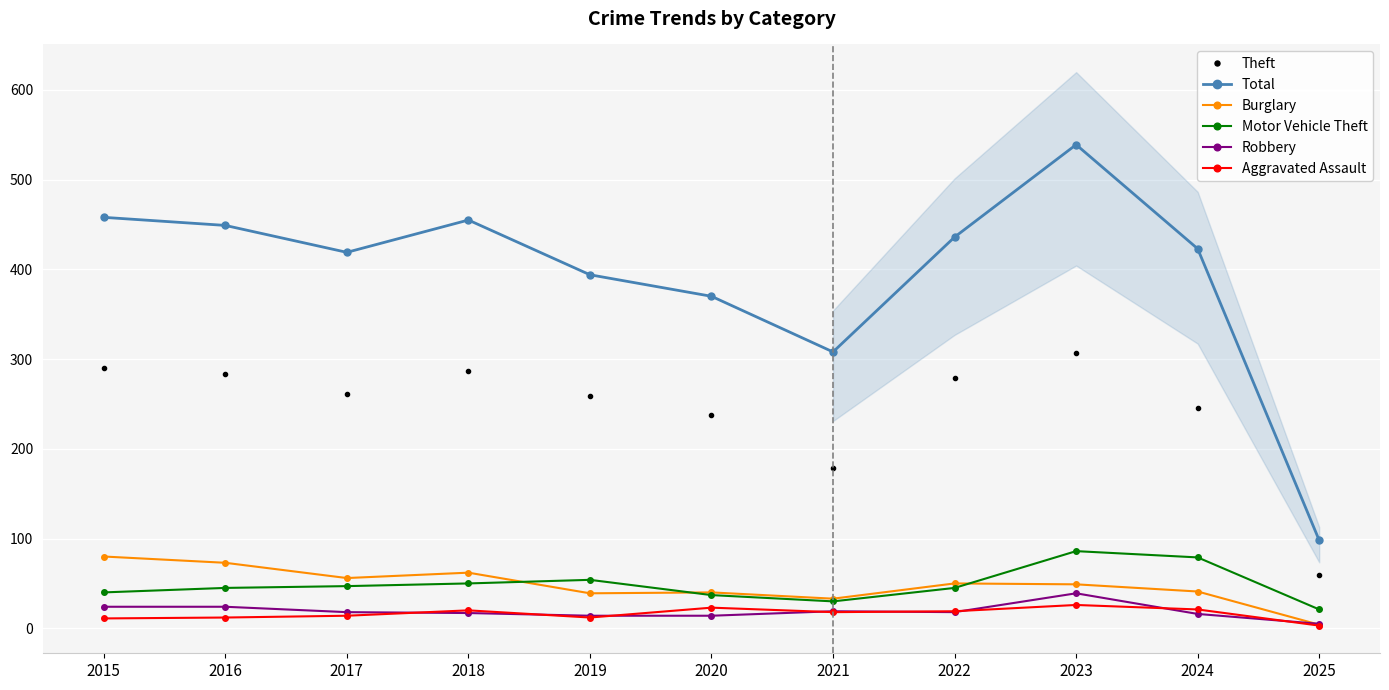

True or false: Burglary has a value of 52 at 2019.

False